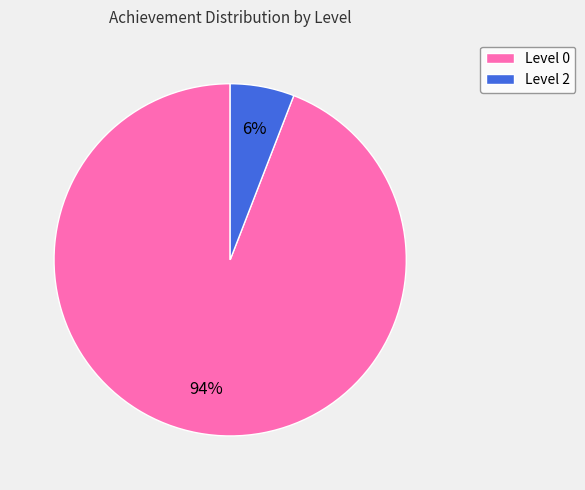

Which has a higher value, Level 0 or Level 2?

Level 0